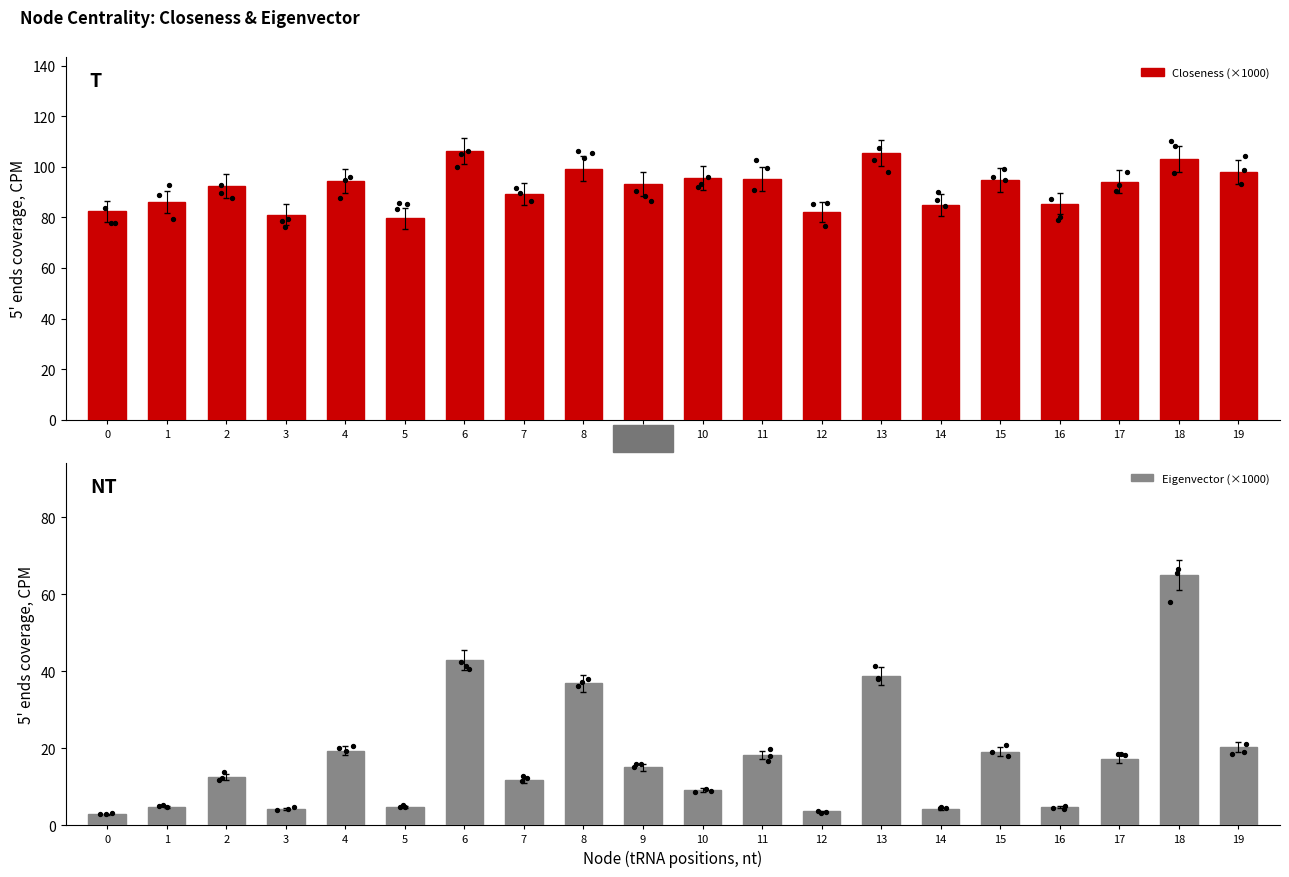

Which series contains the highest Y value?

Closeness (×1000)